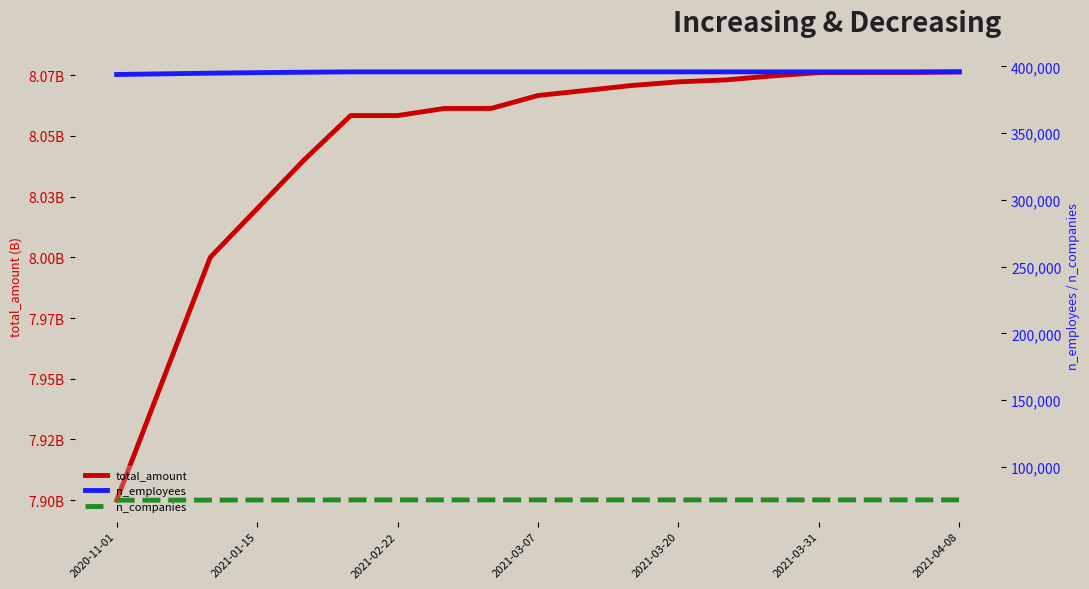

Rank the categories by n_employees value from lowest to highest.

2020-11-01, 2021-01-15, 2021-02-22, 2021-03-07, 2021-03-20, 2021-03-31, 2021-04-08, 7, 8, 9, 10, 11, 12, 13, 14, 15, 16, 17, 18